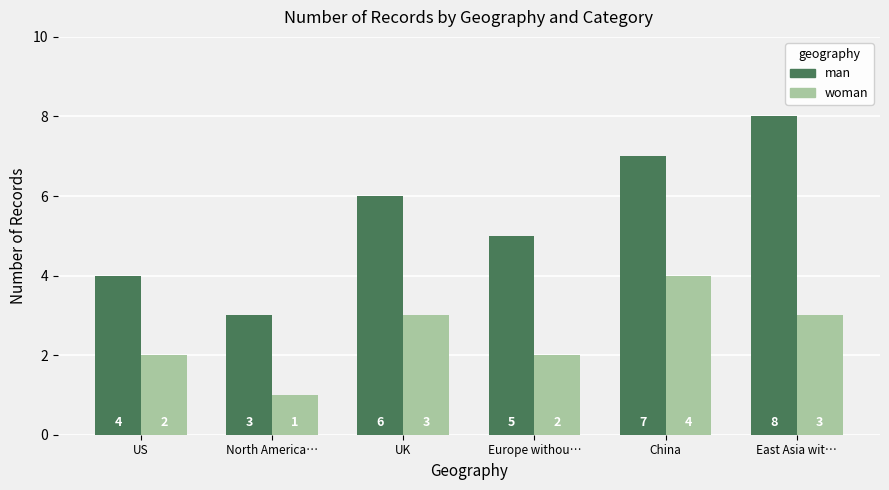

Is the value of woman at US greater than the value of man at UK?

No